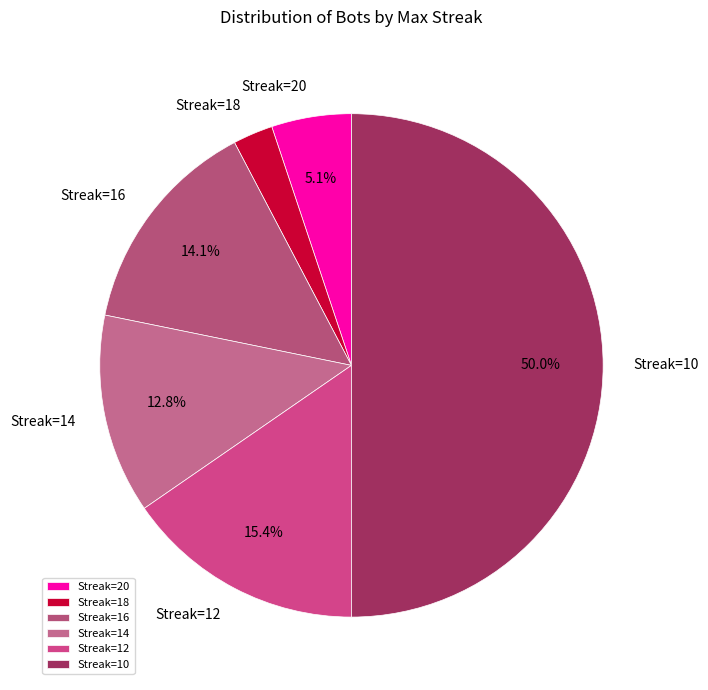

Rank the categories by value from lowest to highest.

Streak=18, Streak=20, Streak=14, Streak=16, Streak=12, Streak=10